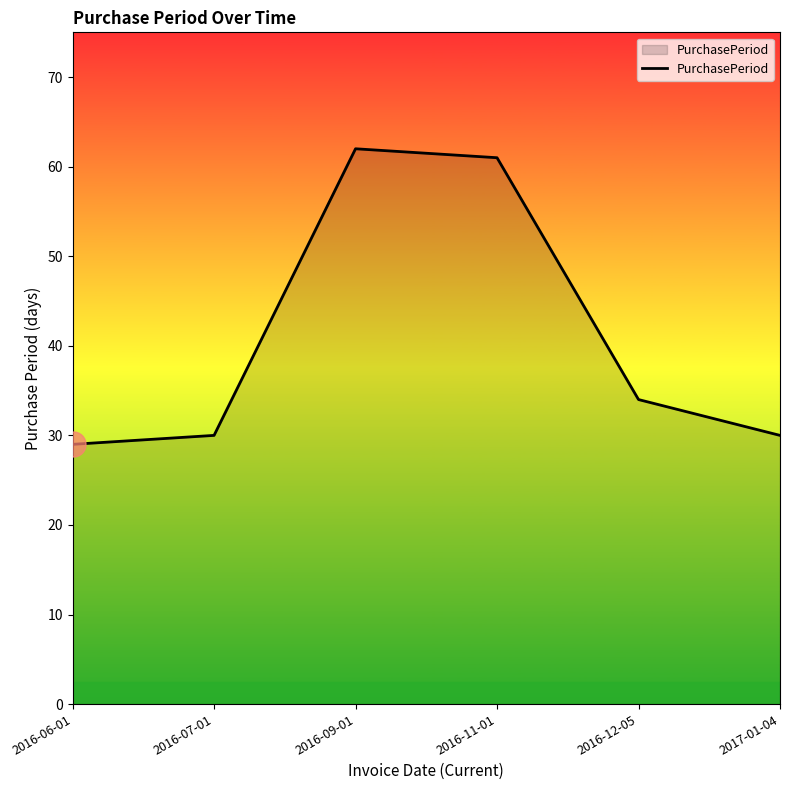

Which category has the lowest value across all series?

2016-06-01